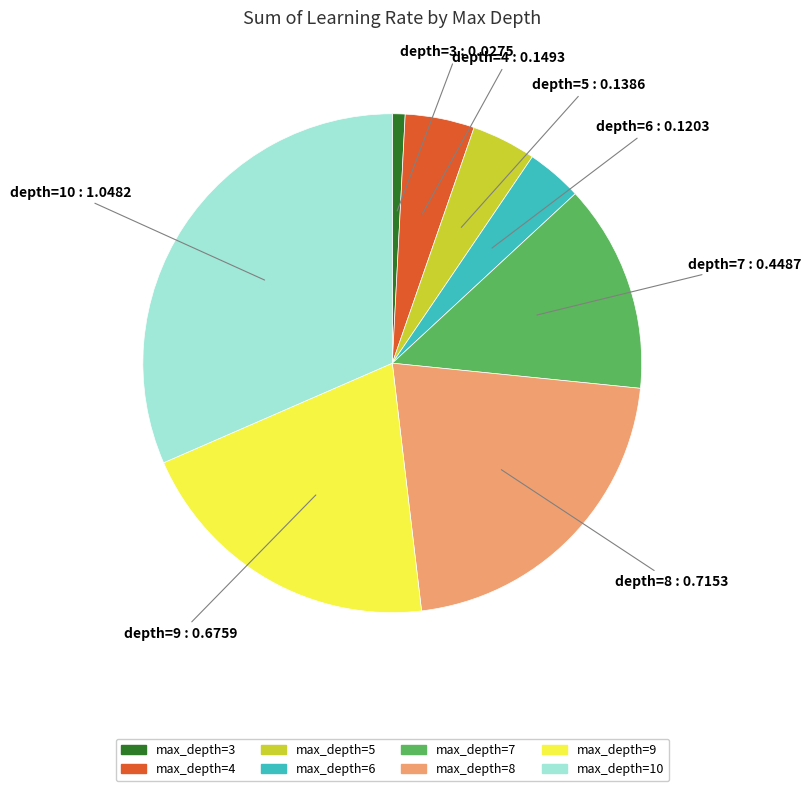

How many segments does this pie chart have?

8